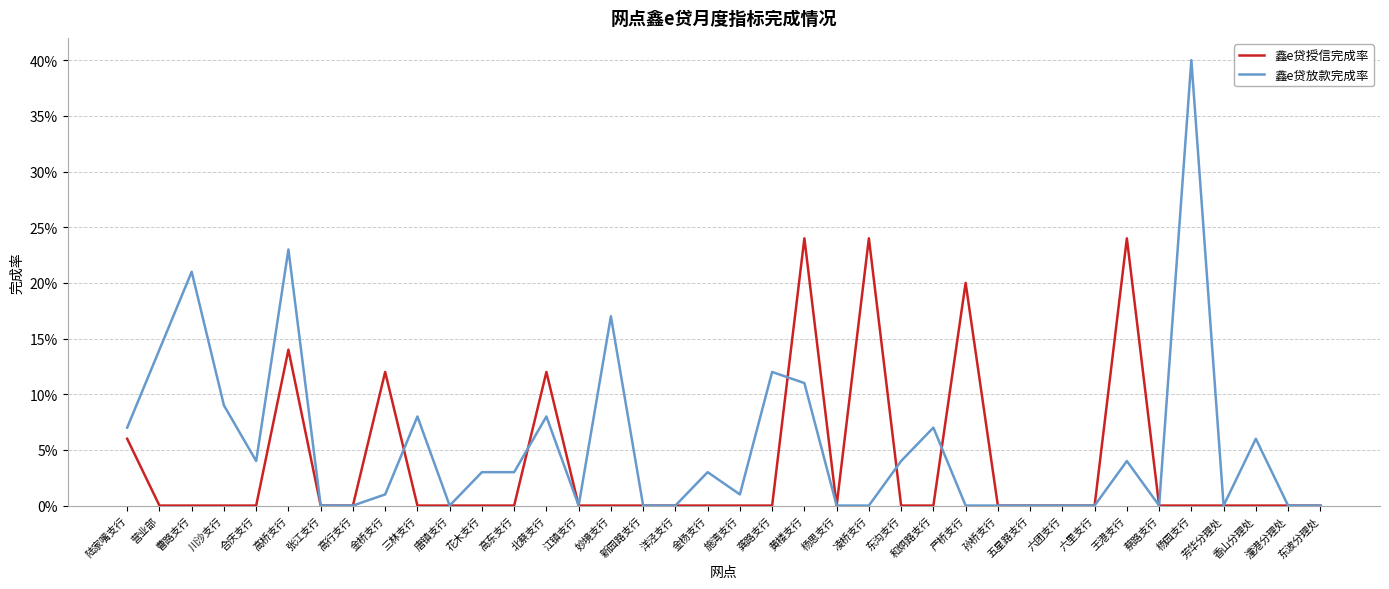

Where is the first local minimum for 鑫e贷放款完成率?

合庆支行